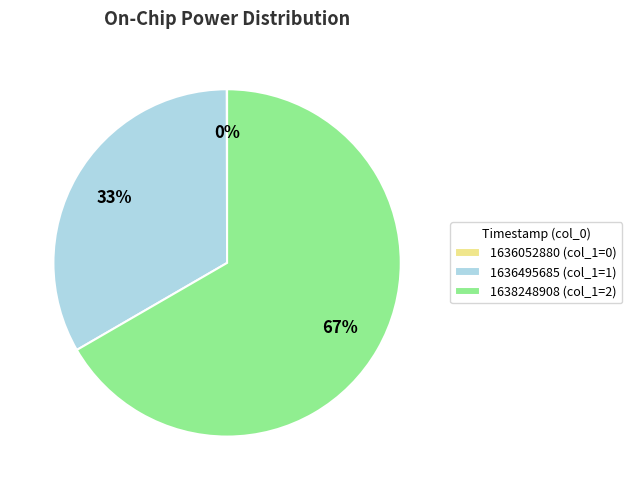

Which category accounts for the majority?

1638248908